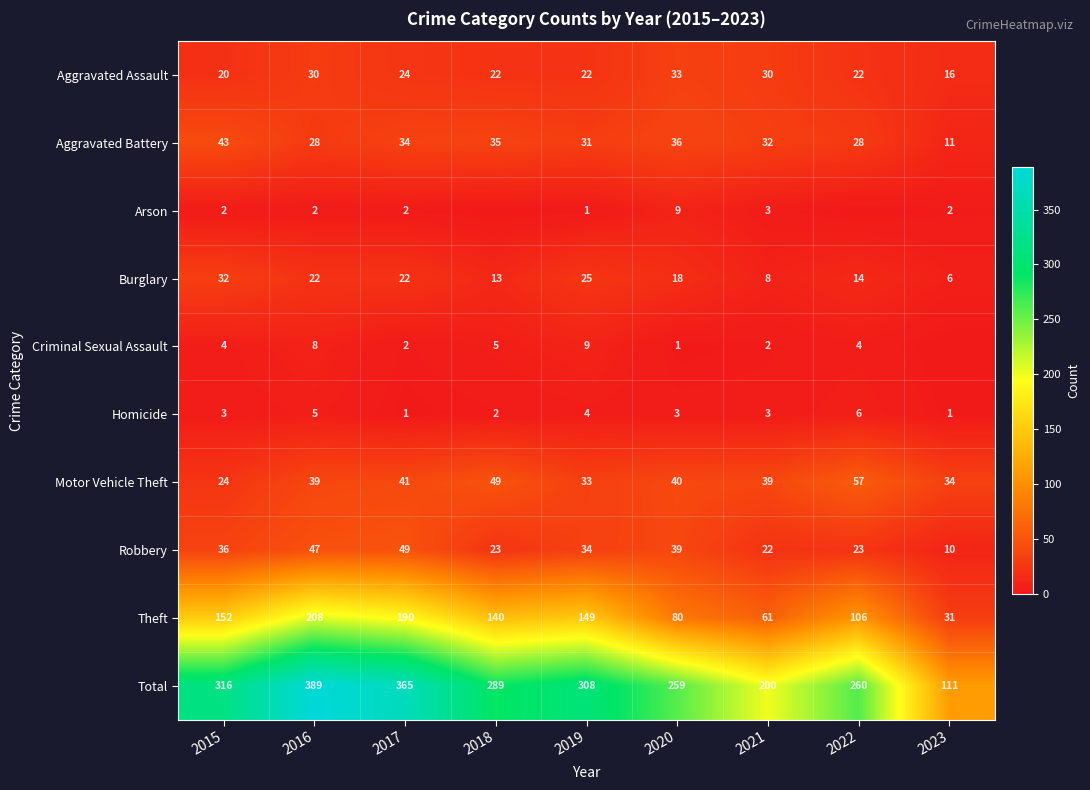

What is the sum of the Homicide values at 2017 and 2023?

2